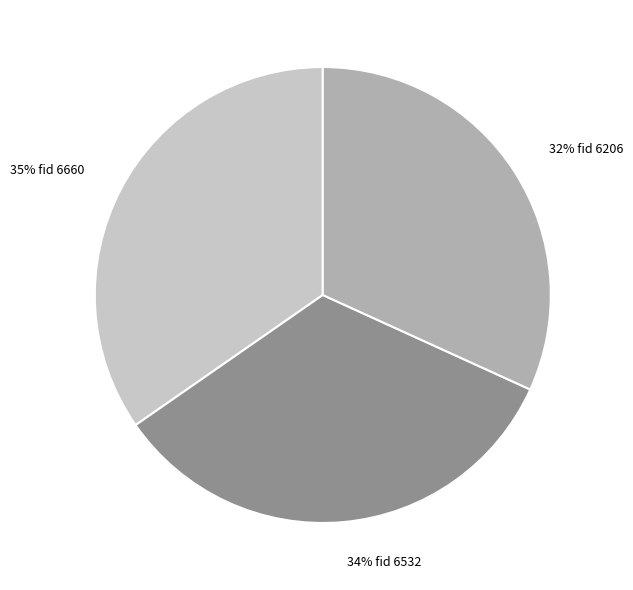

How many segments does this pie chart have?

3